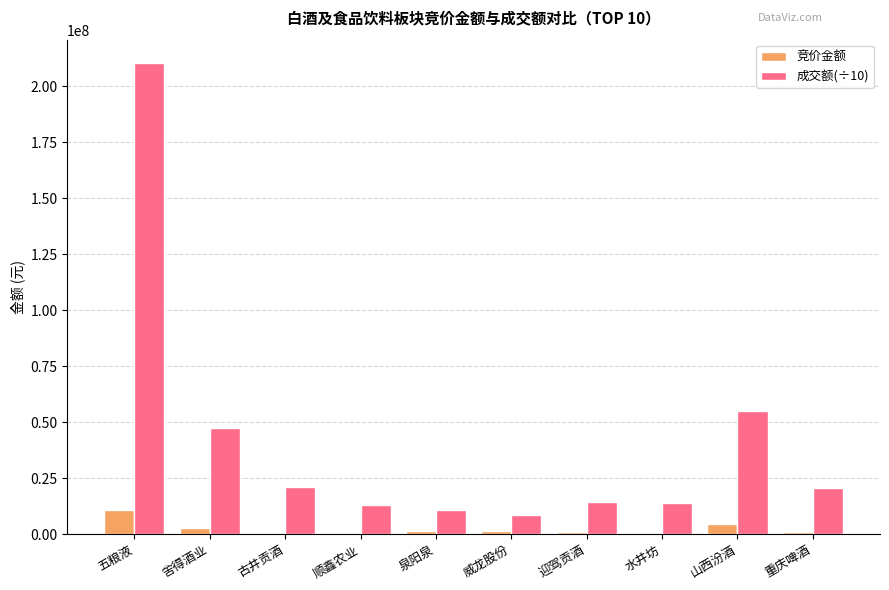

At which label is 竞价金额 closest to 5441187?

山西汾酒